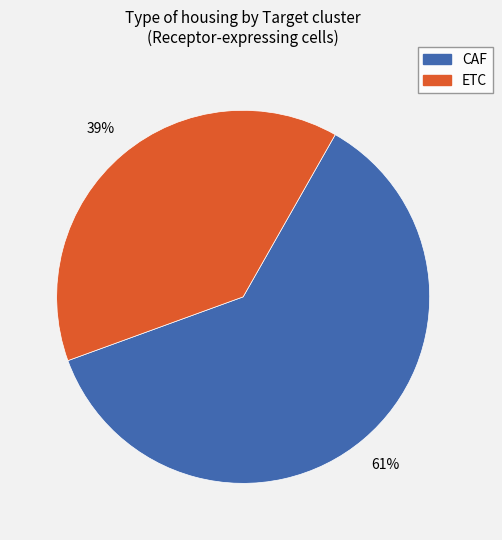

Rank the categories by value from highest to lowest.

CAF, ETC